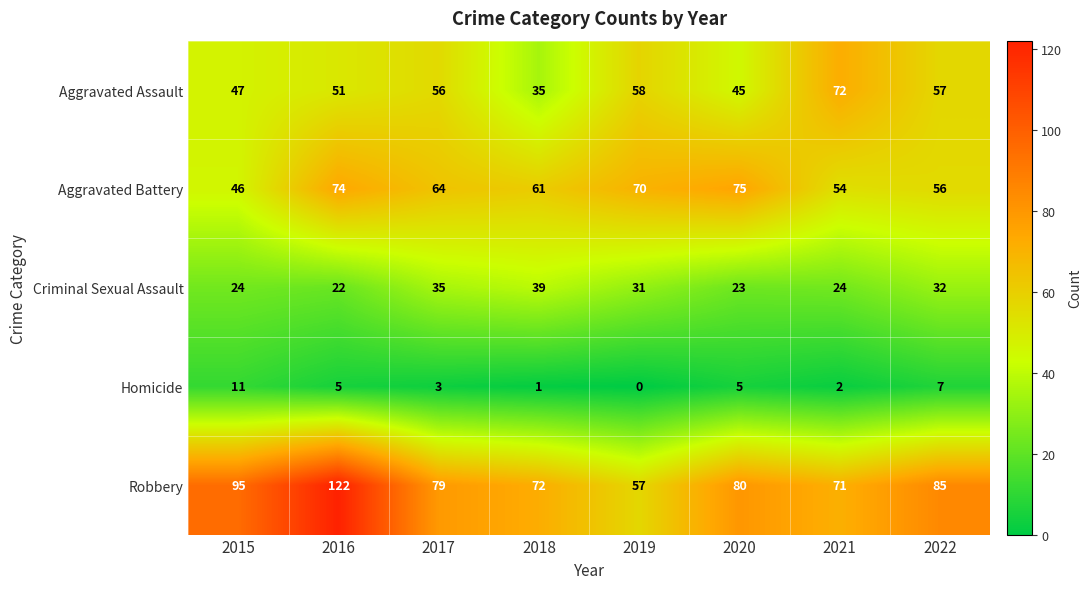

List the series in order of their peak value, lowest first.

Homicide, Criminal Sexual Assault, Aggravated Assault, Aggravated Battery, Robbery